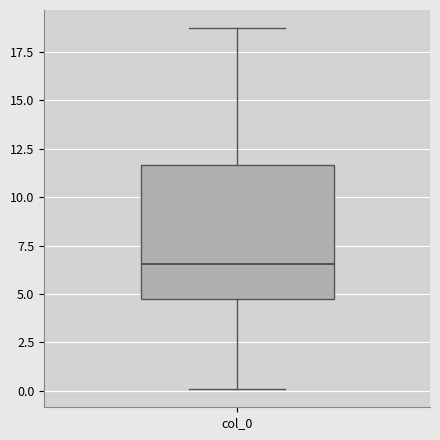

Read this box plot against the y-axis: the position of the median line, the range covered by the box, and the ends of both whiskers. The values are not printed on the chart, so give them approximately, as read against the axis.

median 6.5, box 4.5 to 11.5, whiskers 0.0 to 18.5